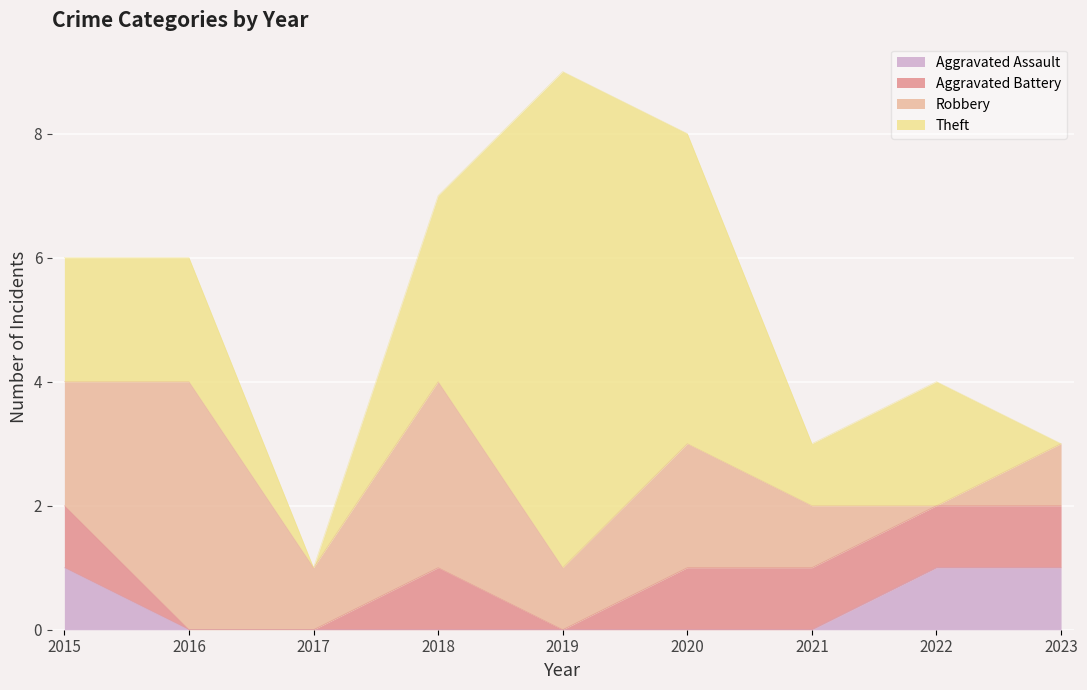

What is the value of the Theft point at the 1st from the left?

2